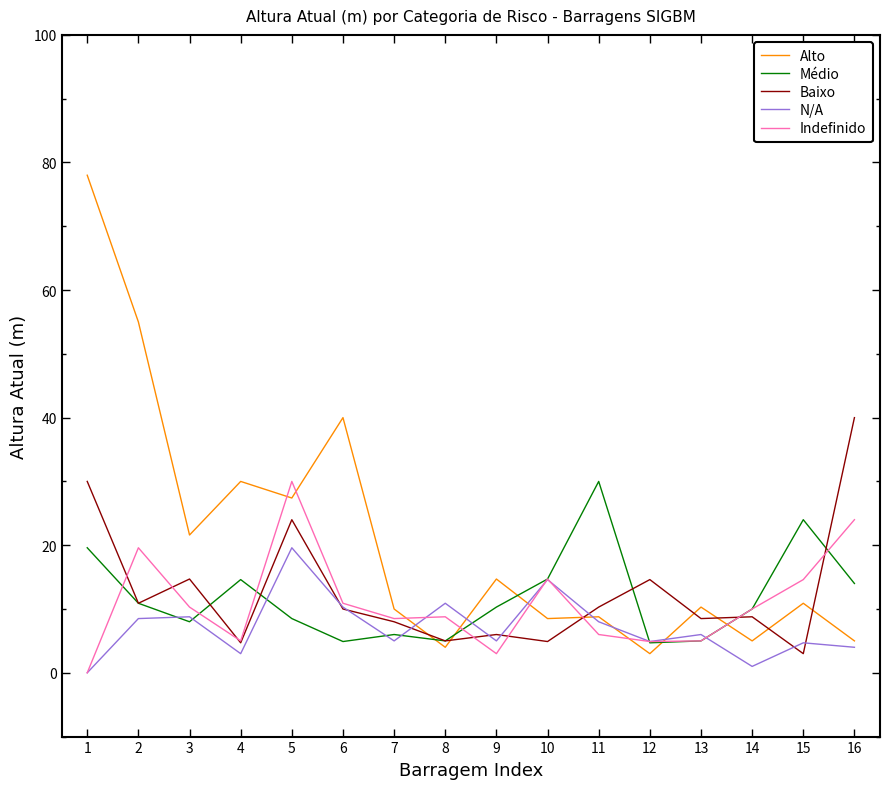

Between which two adjacent categories do Baixo and Indefinido first intersect?

1 and 2